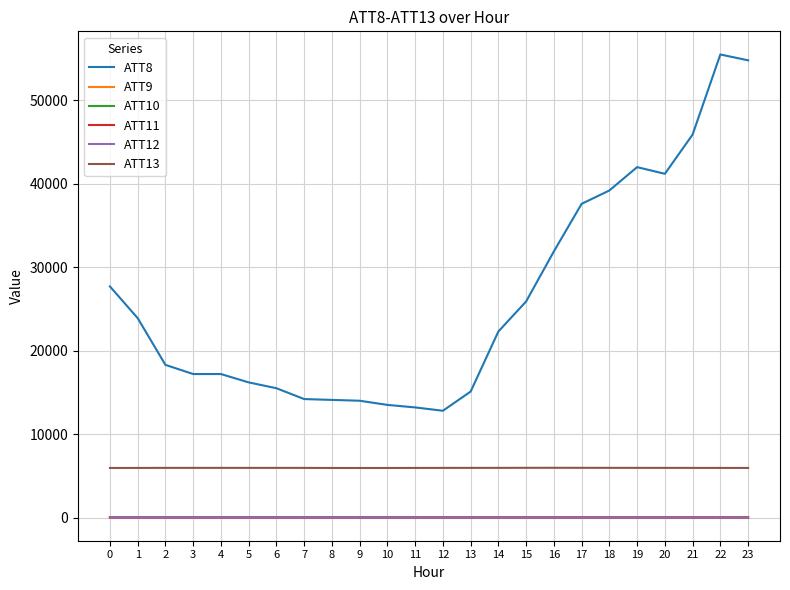

Where does the ATT13 series first go above 5952?

2